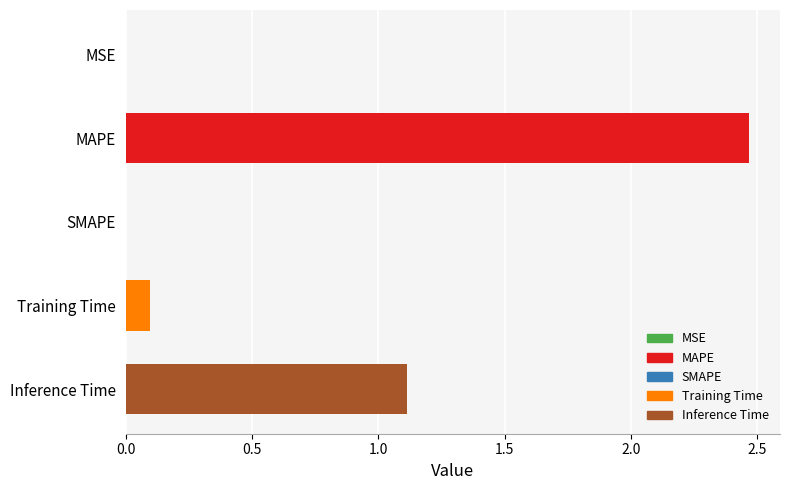

Reading right to left, what are all the values shown in this chart?

1.1	0.1	0.0	2.5	0.0